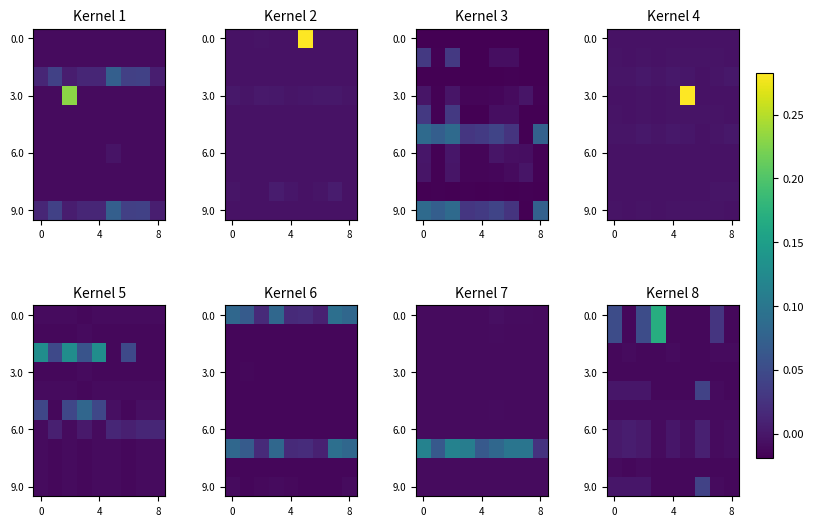

At how many categories does at least one series exceed 0?

6